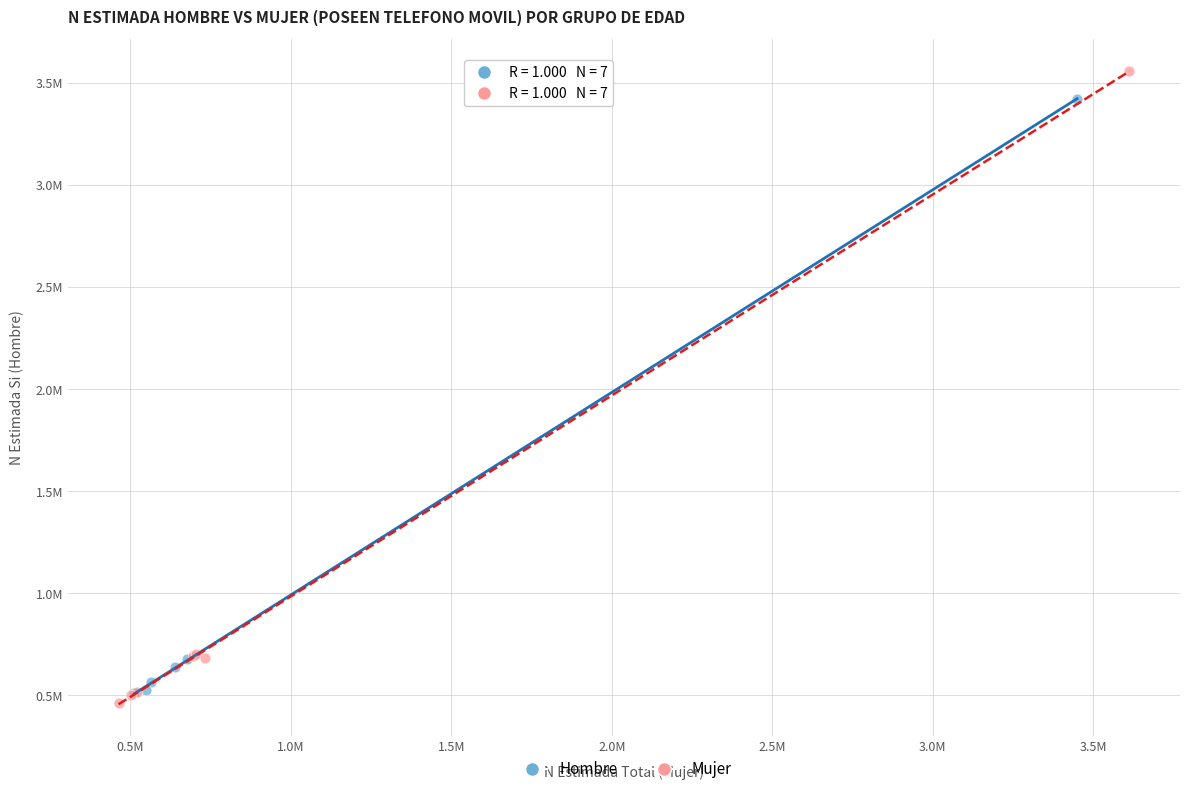

What are all the series names shown in the legend?

Hombre, Mujer